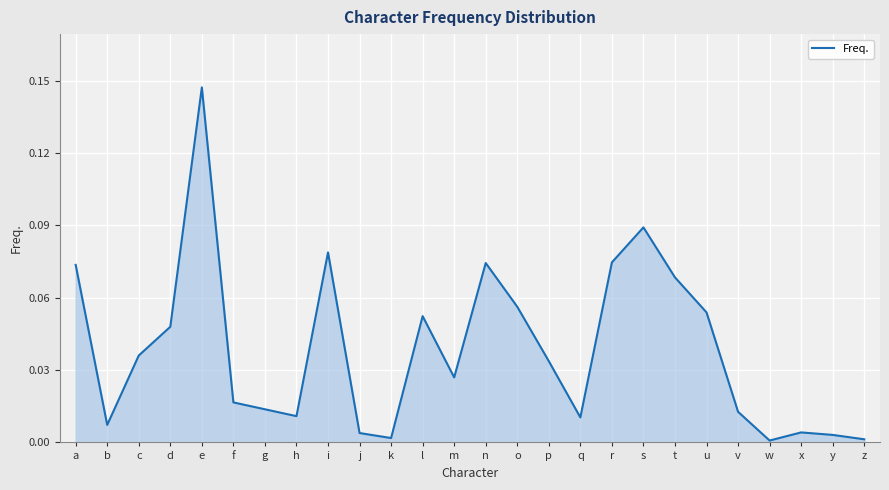

Reading left to right, extract all data points from this chart.

0.1	0.0	0.0	0.0	0.1	0.0	0.0	0.0	0.1	0.0	0.0	0.1	0.0	0.1	0.1	0.0	0.0	0.1	0.1	0.1	0.1	0.0	0.0	0.0	0.0	0.0